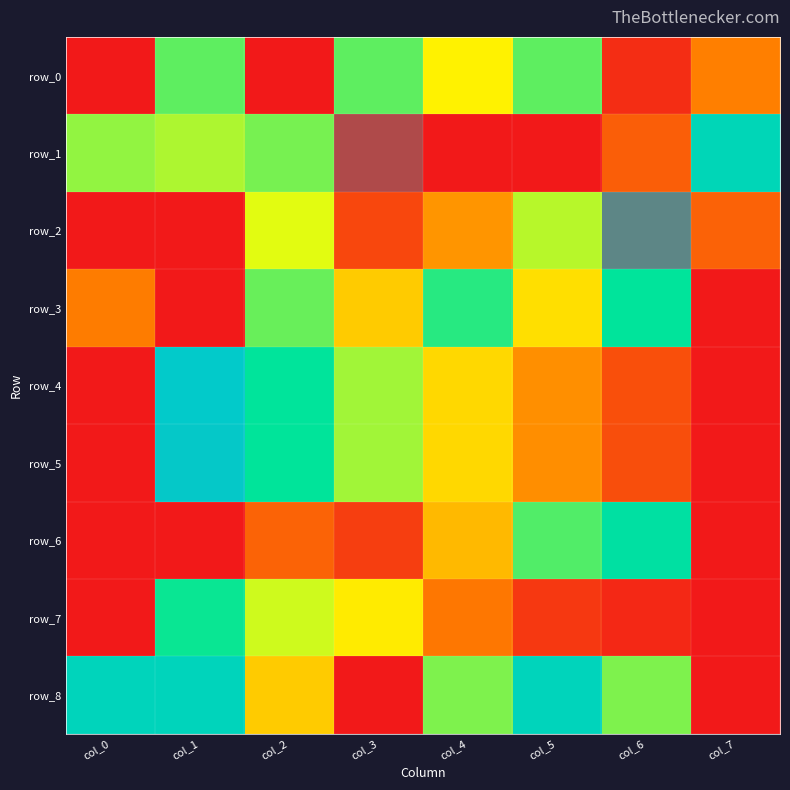

How many data points in row_4 are above 0?

7